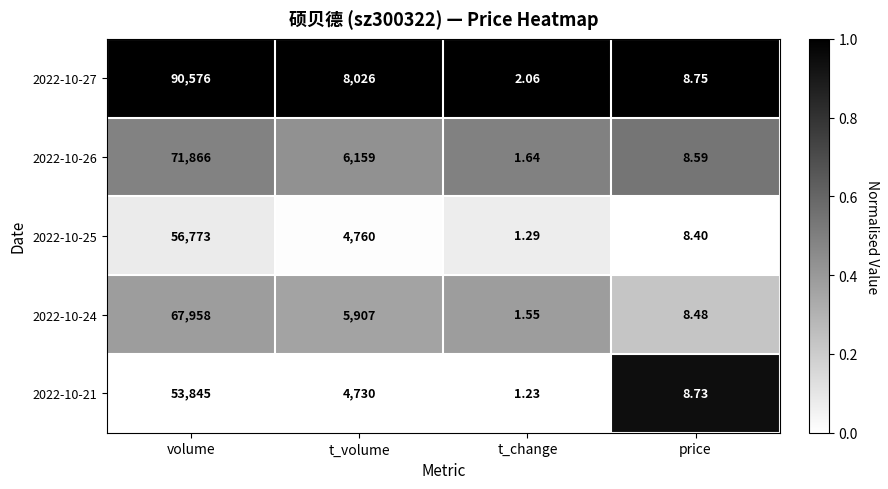

Which series has the widest spread of values?

2022-10-27